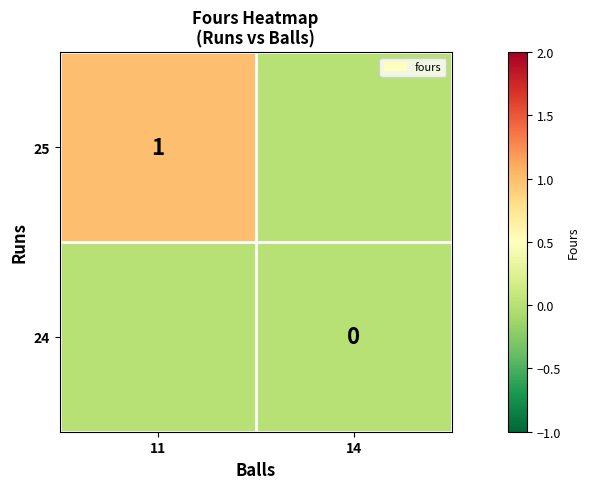

At which label does 25 reach its peak?

11